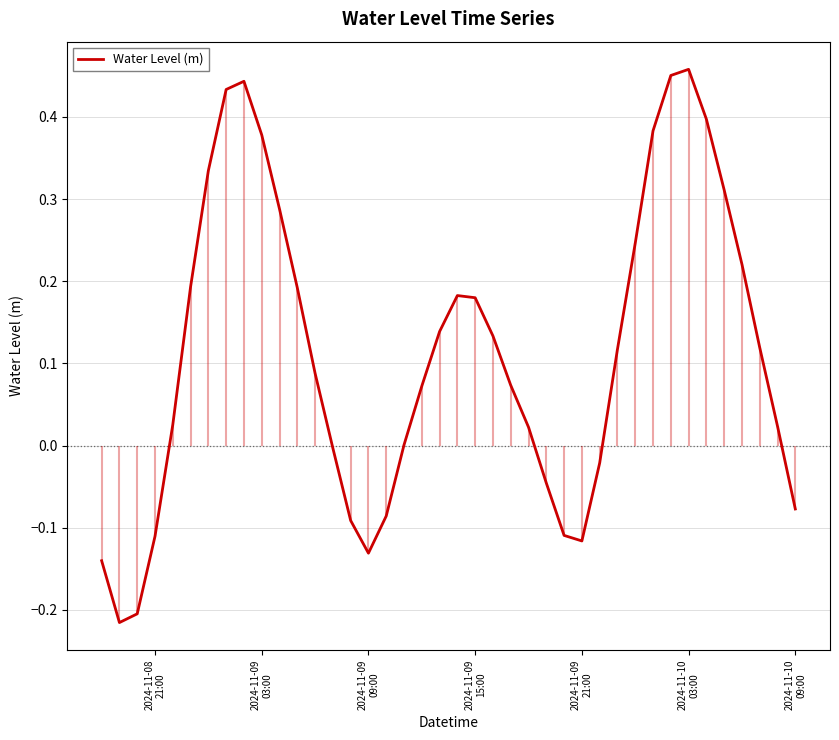

How many positive values are there?

27